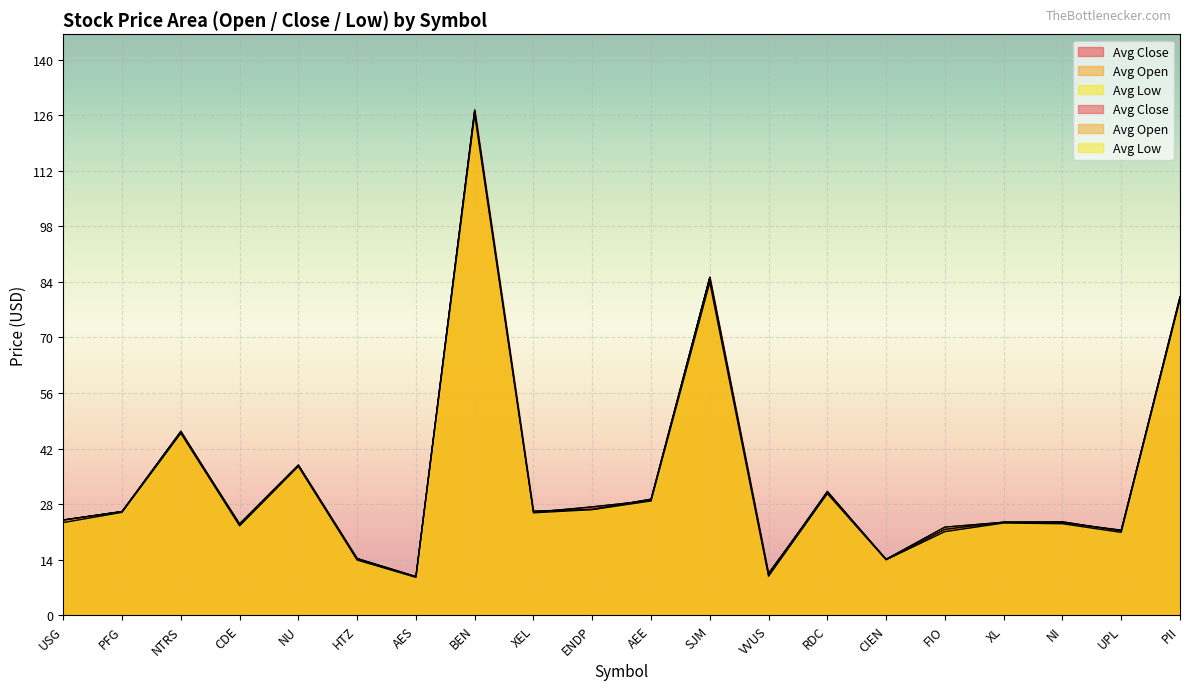

Is it true that Avg Low equals 79.7 at NTRS?

False